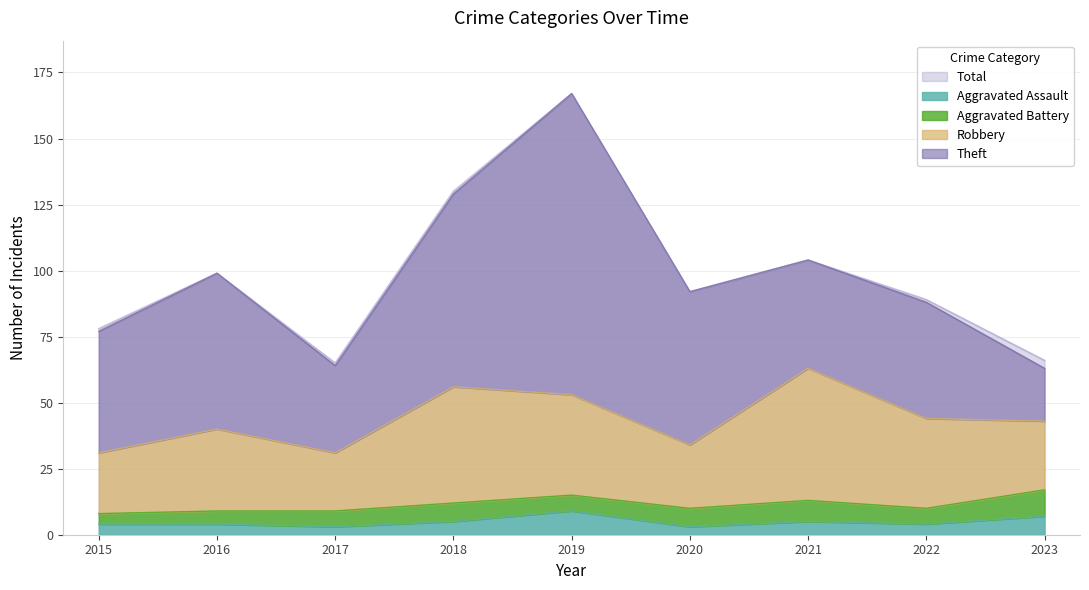

At which label is Aggravated Assault closest to 6?

2018